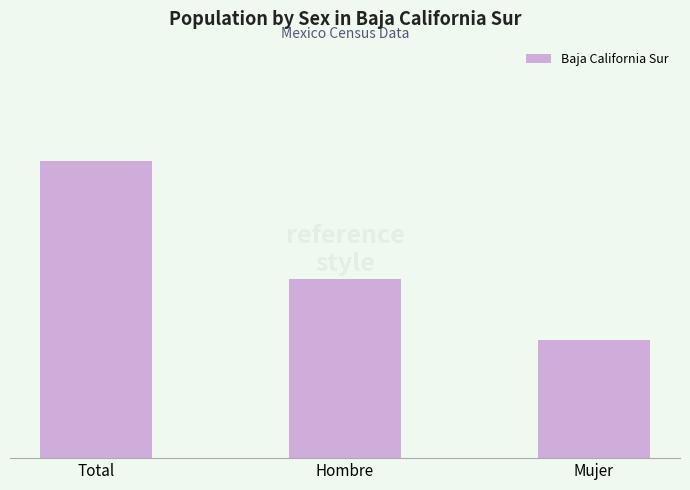

Is it true that the value at Hombre is 2455?

True